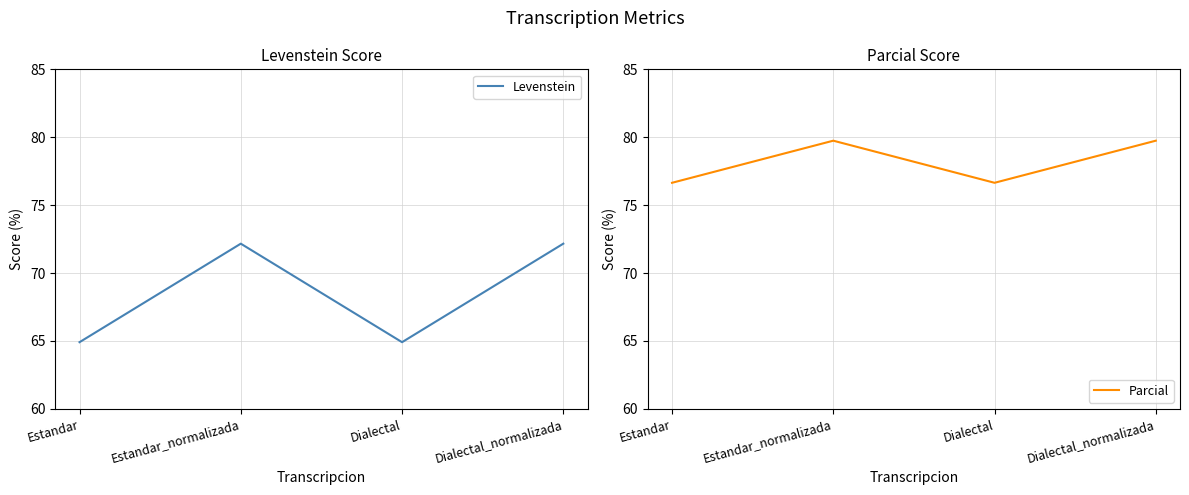

What is the lowest value of the Levenstein series?

64.9